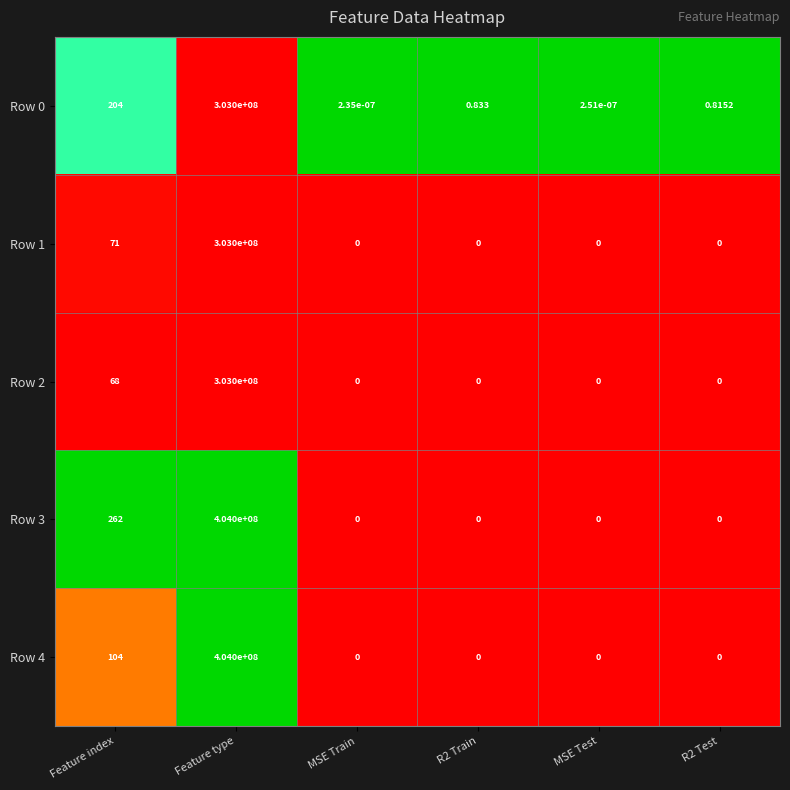

Which category has the highest value in the Row 0 series?

Feature type